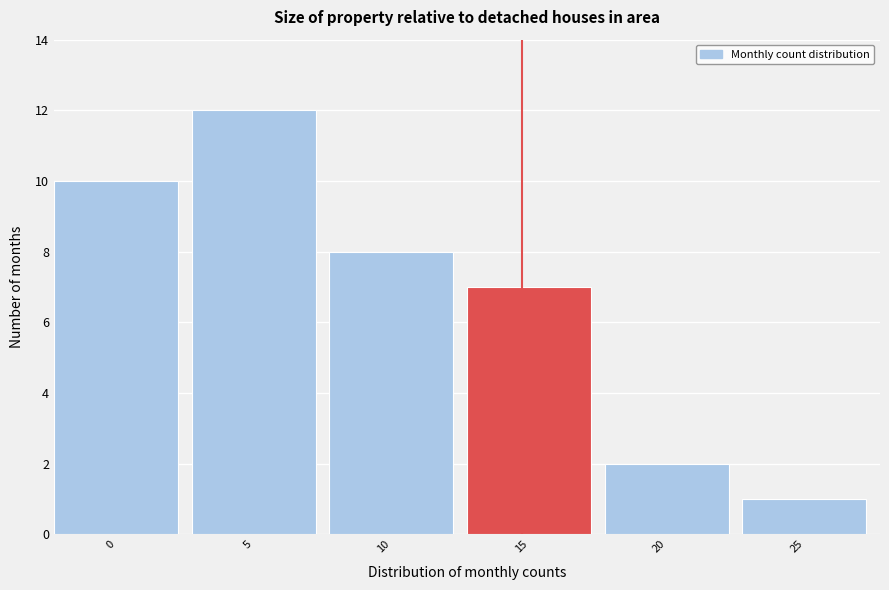

Reading left to right, transcribe all the data shown in this chart.

10	12	8	7	2	1